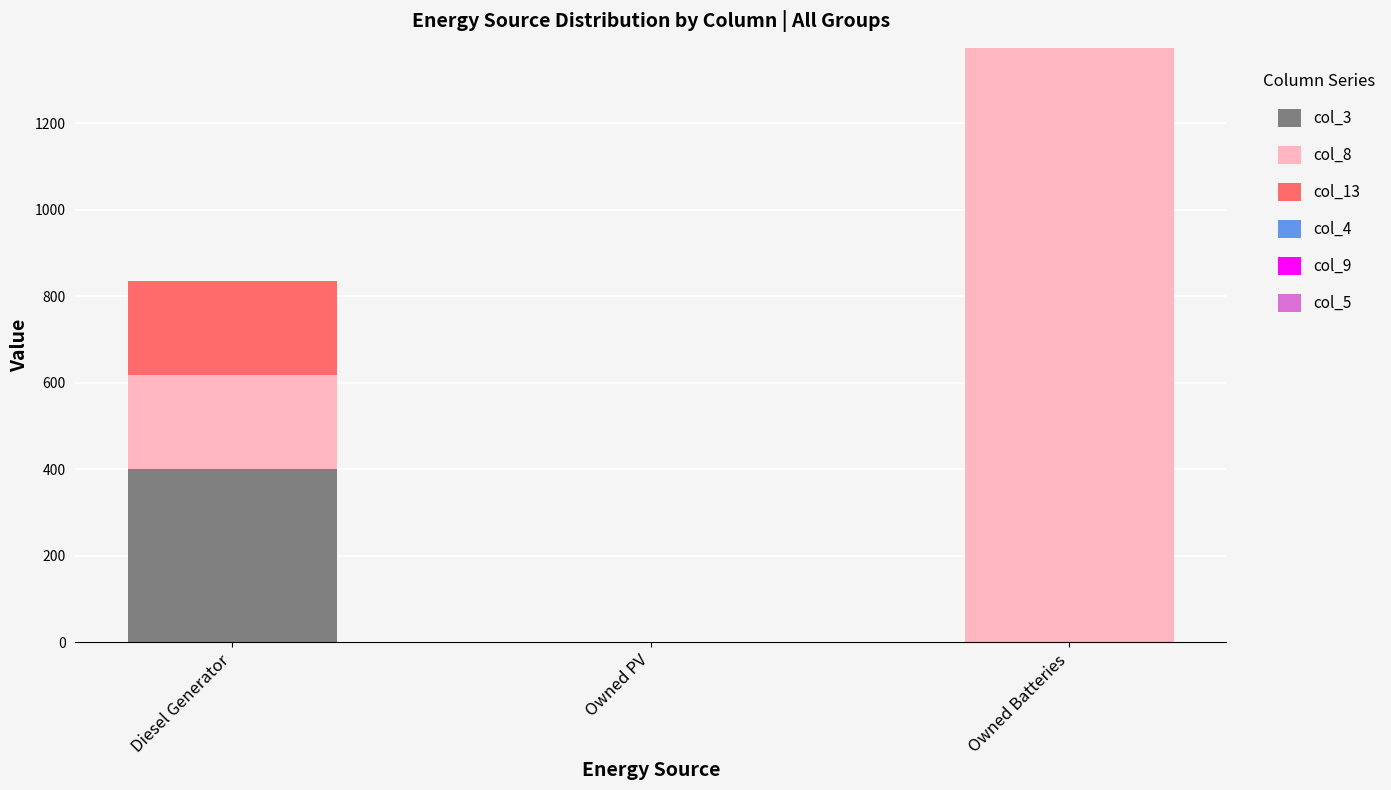

Reading left to right, what are the values for col_3?

Diesel Generator=400	Owned PV=0	Owned Batteries=0